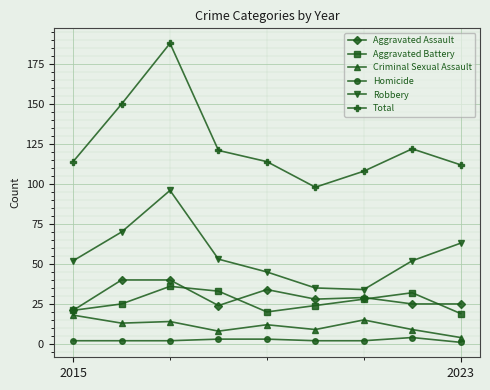

Which series has the largest range (max minus min)?

Total